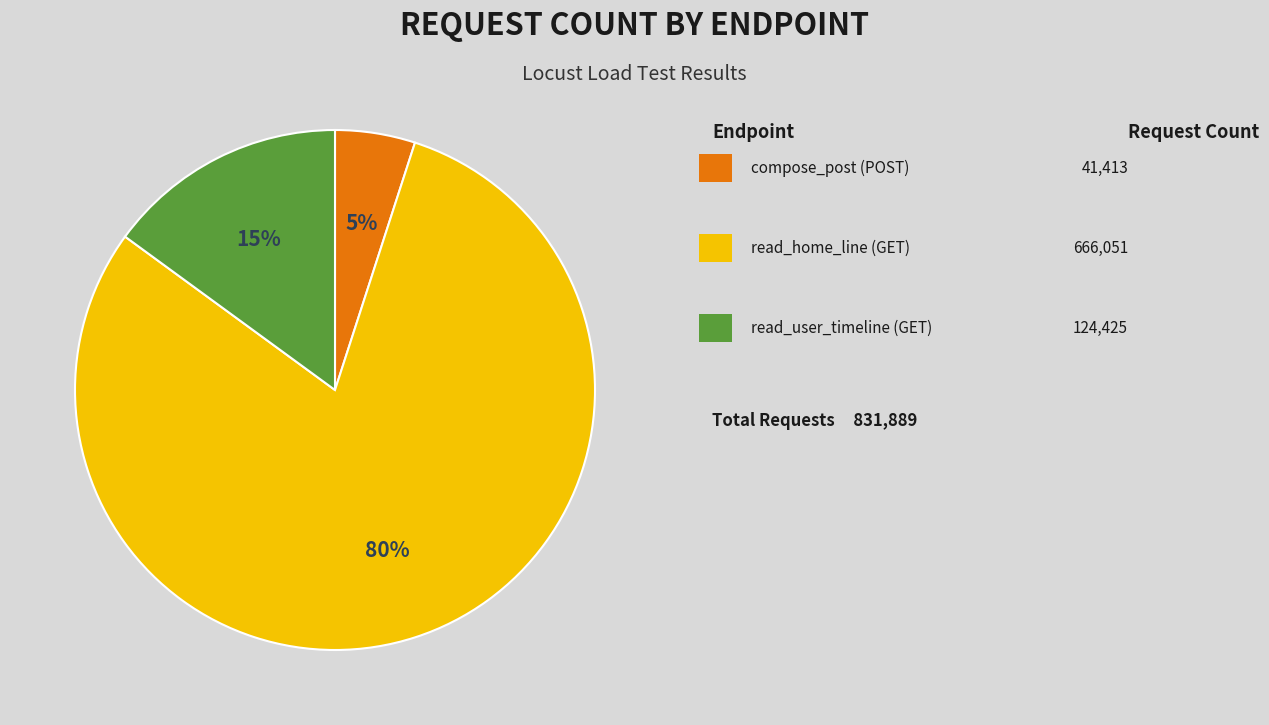

To the nearest percent, what is the average slice percentage?

33%